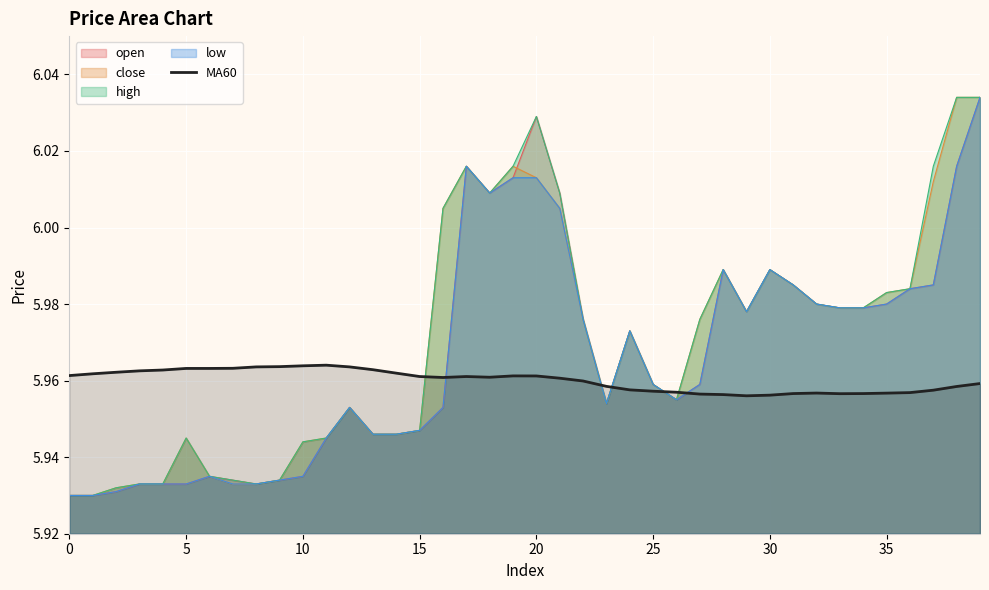

How many interior local valleys (lower than both neighbors) does the data have?

4